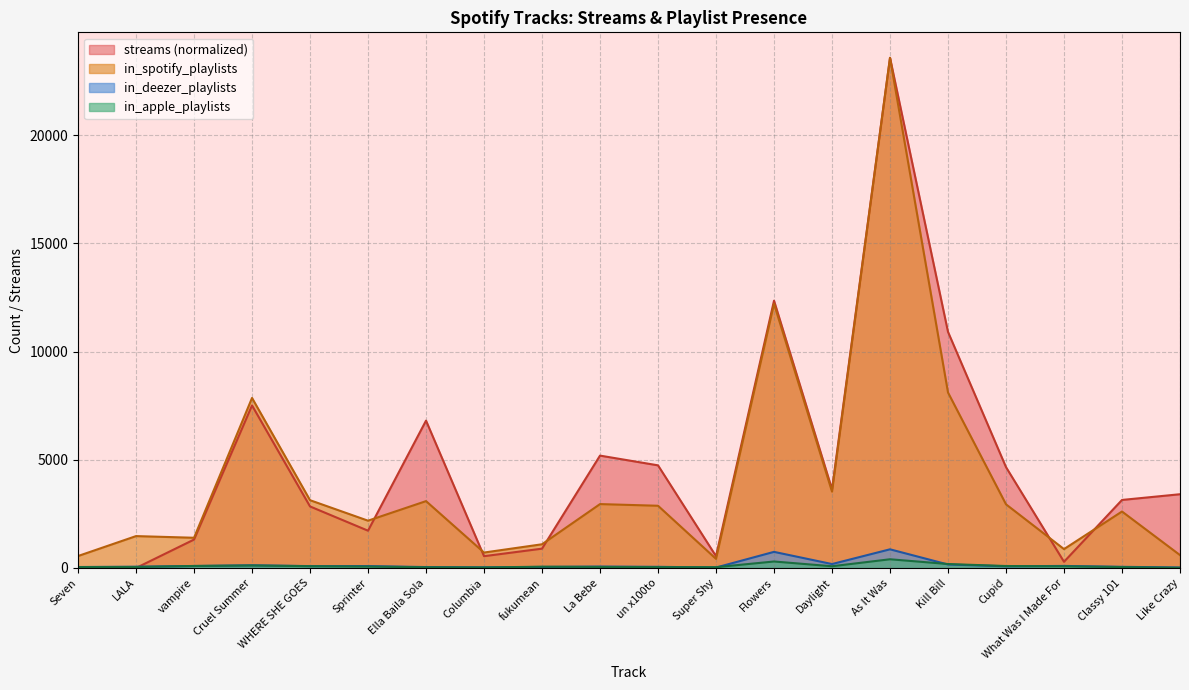

Reading left to right, what are all the values shown in this chart?

streams: 0.0	0.0	1313.3	7512.3	2844.5	1723.3	6810.1	545.5	893.2	5193.4	4743.5	546.5	12352.8	3635.6	23575.0	10910.4	4660.2	286.5	3144.6	3408.6
in_spotify_playlists: 553.0	1474.0	1397.0	7858.0	3133.0	2186.0	3090.0	714.0	1096.0	2953.0	2876.0	422.0	12211.0	3528.0	23575.0	8109.0	2942.0	873.0	2610.0	596.0
in_deezer_playlists: 45.0	58.0	91.0	125.0	87.0	88.0	43.0	30.0	48.0	66.0	54.0	21.0	745.0	182.0	863.0	161.0	78.0	95.0	54.0	23.0
in_apple_playlists: 43.0	48.0	94.0	116.0	84.0	67.0	34.0	25.0	60.0	49.0	41.0	37.0	300.0	80.0	403.0	183.0	91.0	80.0	43.0	8.0